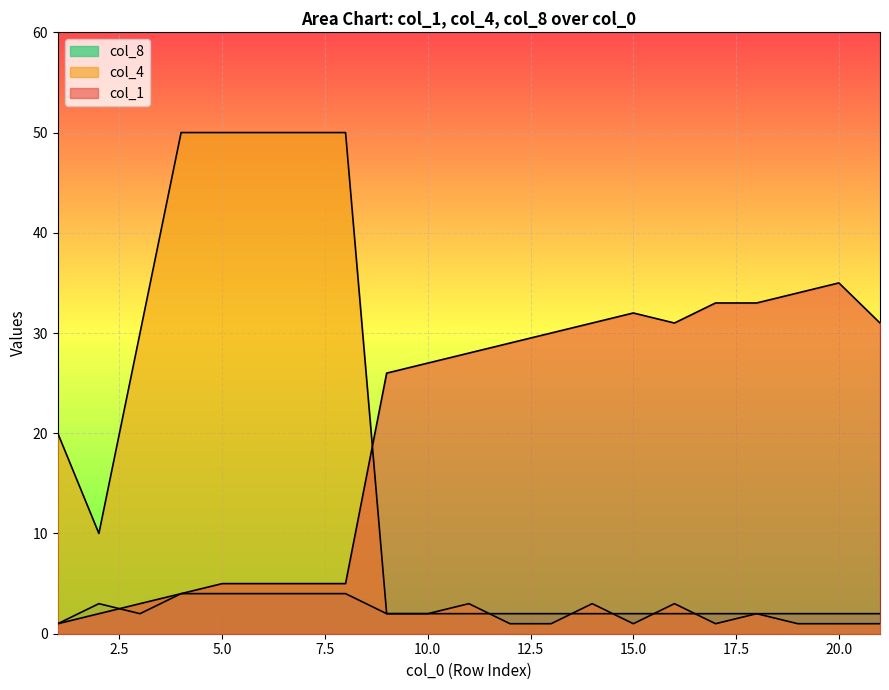

The value of col_4 at 15 is 0. True or false?

False